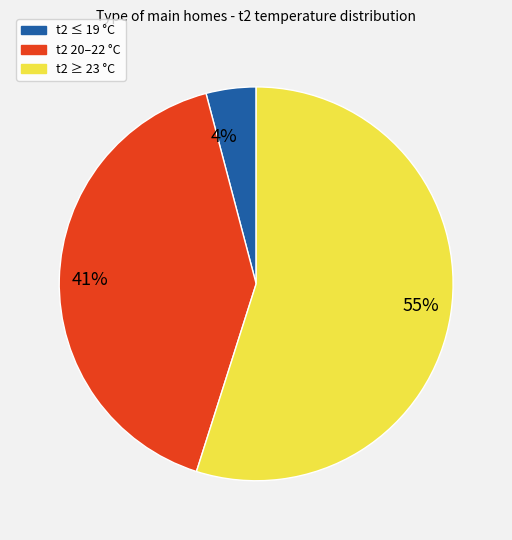

To the nearest percent, what percentage of the pie is 4%?

4%